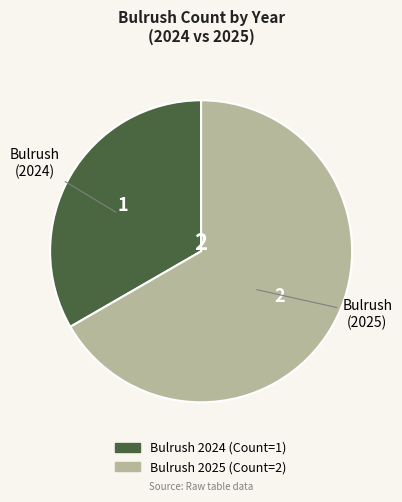

Is there any slice that represents more than half of the pie?

Yes